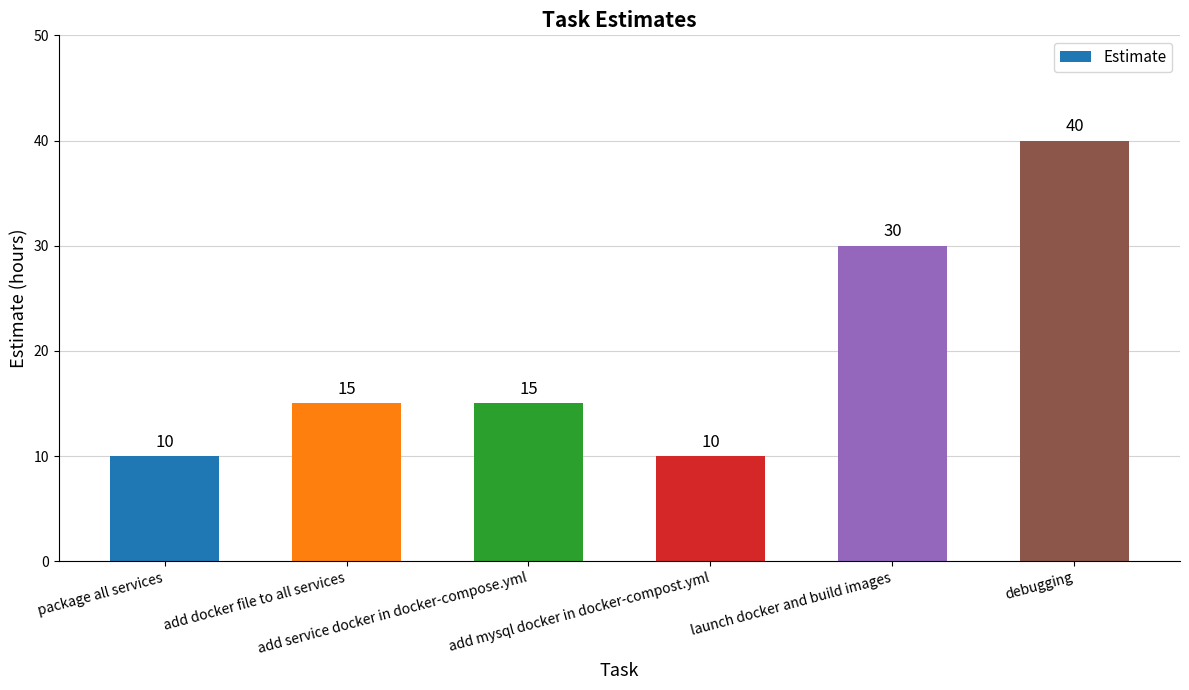

What is the difference between the maximum and minimum values?

30